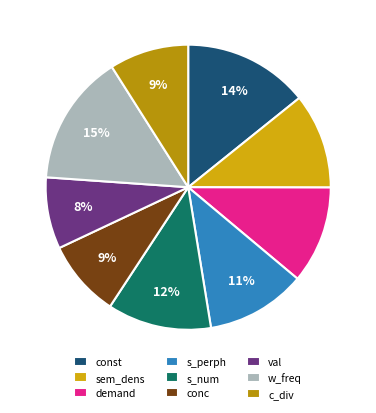

Is it true that val is 8% of the pie?

True